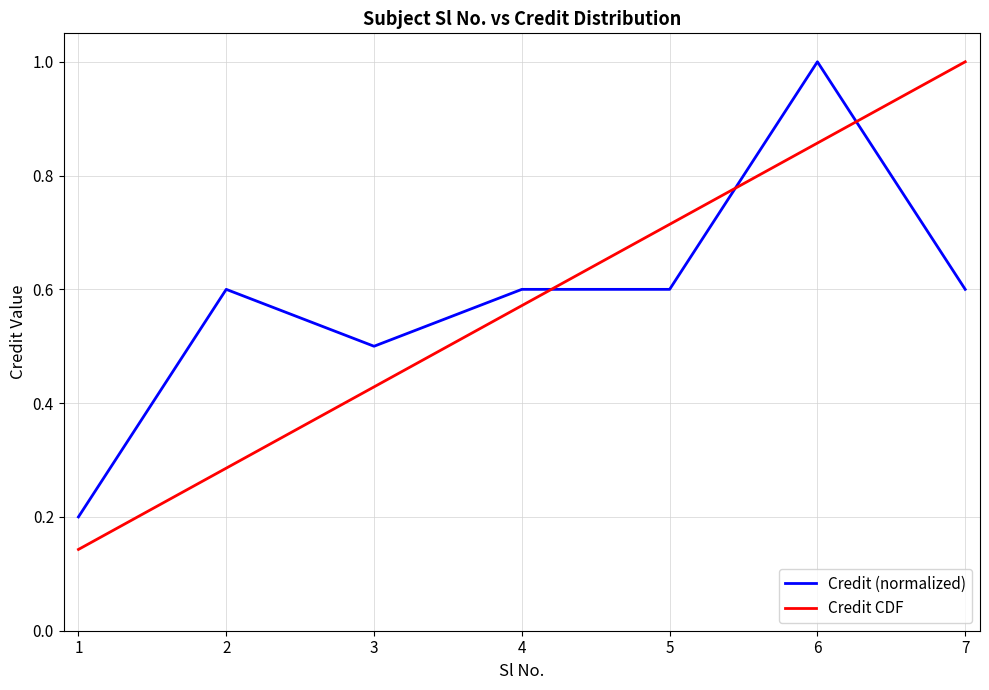

Which series has the largest total across all categories?

Credit (normalized)